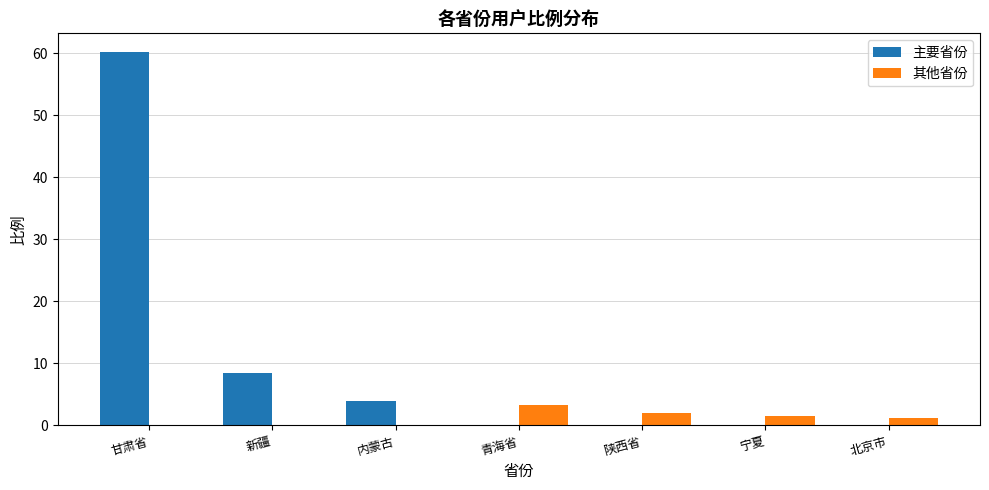

What is the approximate value of 主要省份 at 甘肃省?

60.2